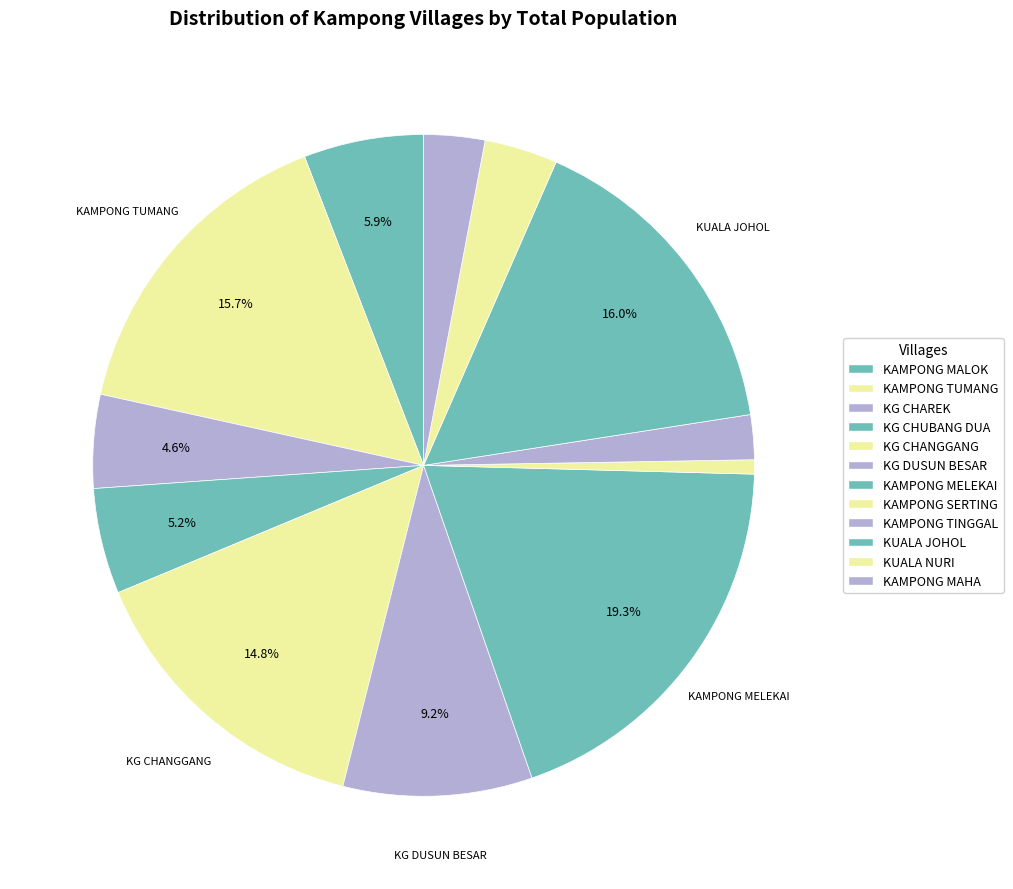

Count the number of slices in the pie.

12